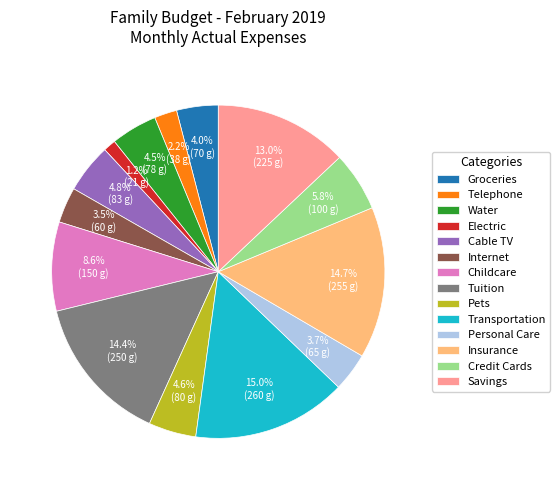

Is the sum of Credit Cards and Water greater than half?

No